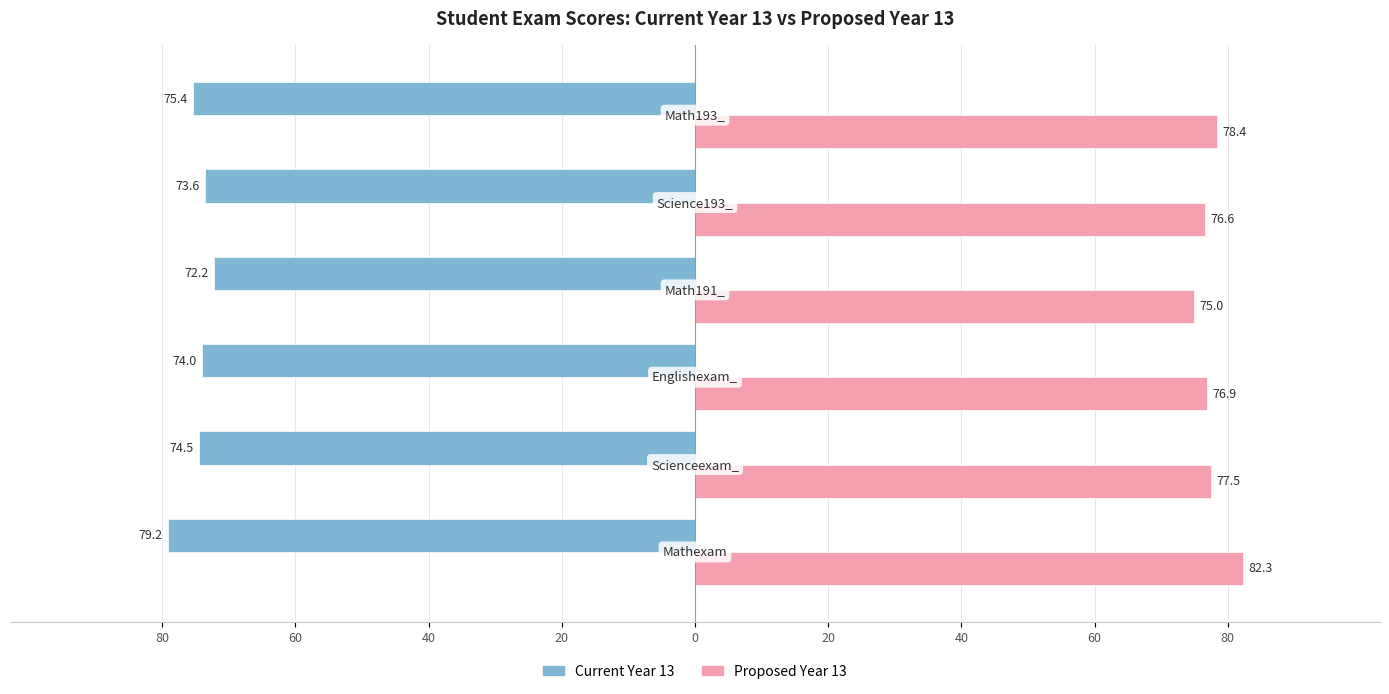

What are all the series names shown in the legend?

Current Year 13, Proposed Year 13